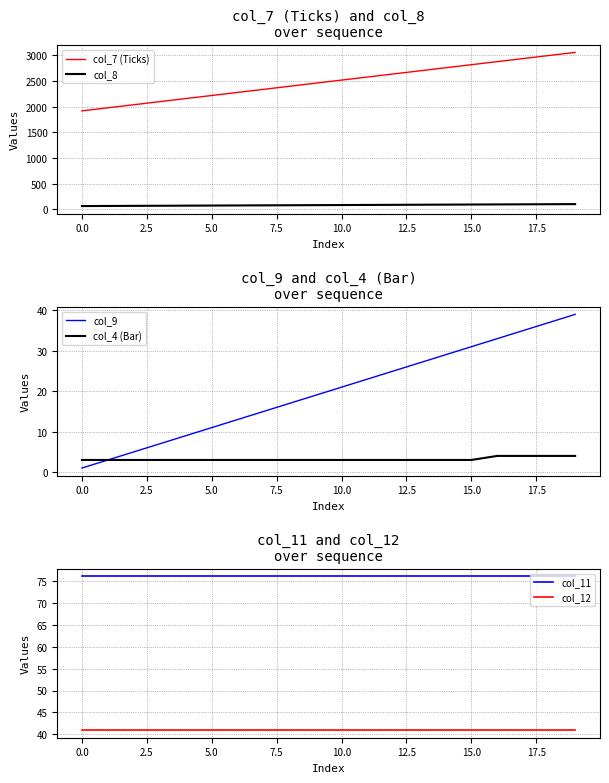

True or false: col_8 has more than 0 interior local peaks.

False